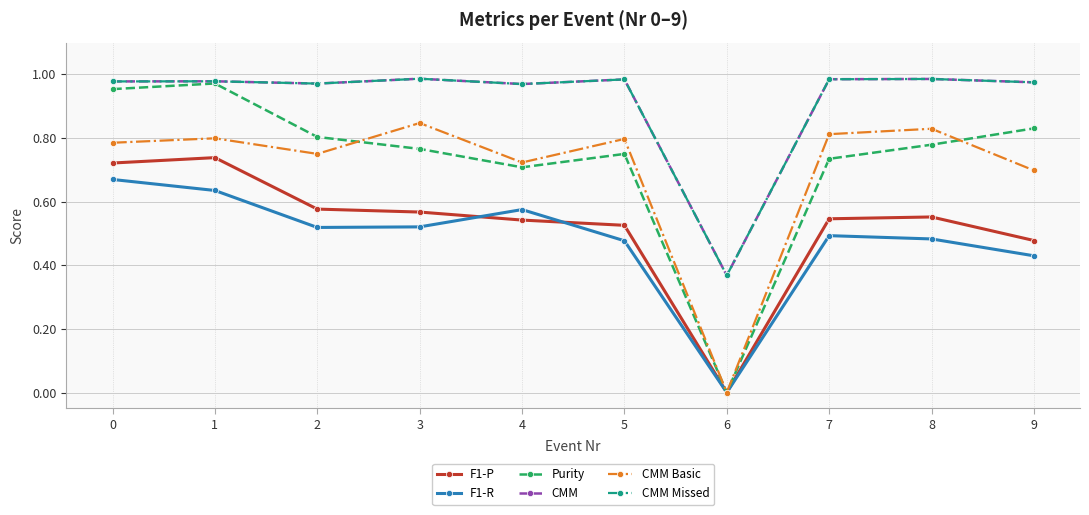

True or false: CMM Basic has a value of 0.8 at 2.

True